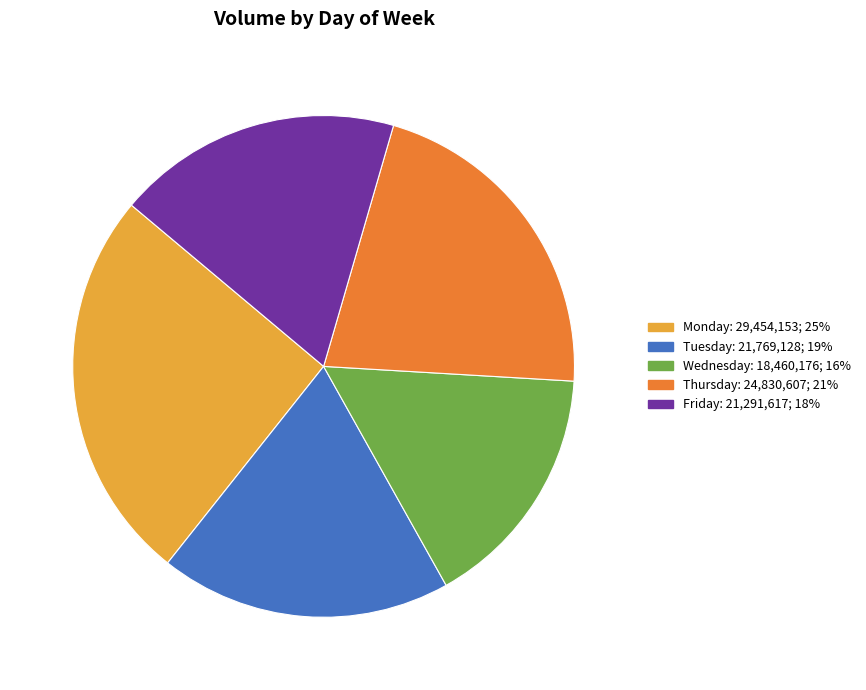

What is the smallest slice in the pie chart?

Wednesday